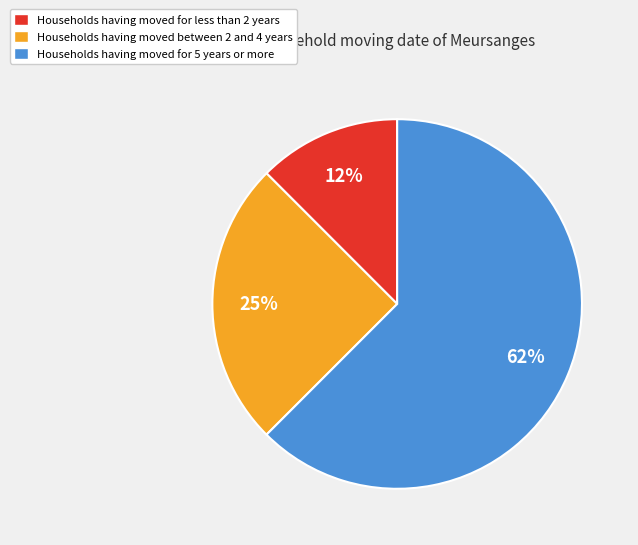

How many segments does this pie chart have?

3